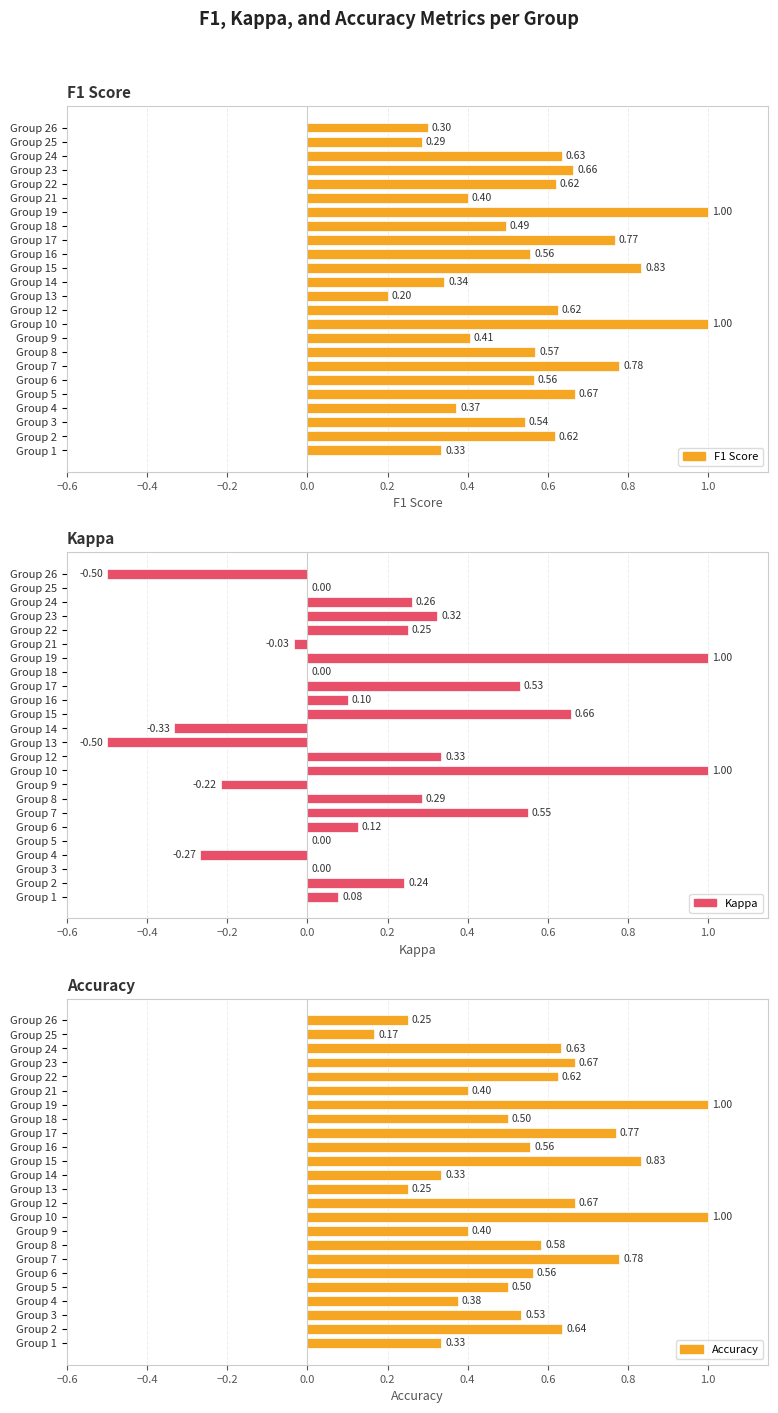

Reading left to right, what are all the values shown in this chart?

F1 Score: 0.3	0.6	0.5	0.4	0.7	0.6	0.8	0.6	0.4	1.0	0.6	0.2	0.3	0.8	0.6	0.8	0.5	1.0	0.4	0.6	0.7	0.6	0.3	0.3
Kappa: 0.1	0.2	0.0	-0.3	0.0	0.1	0.6	0.3	-0.2	1.0	0.3	-0.5	-0.3	0.7	0.1	0.5	0.0	1.0	-0.0	0.2	0.3	0.3	0.0	-0.5
Accuracy: 0.3	0.6	0.5	0.4	0.5	0.6	0.8	0.6	0.4	1.0	0.7	0.2	0.3	0.8	0.6	0.8	0.5	1.0	0.4	0.6	0.7	0.6	0.2	0.2